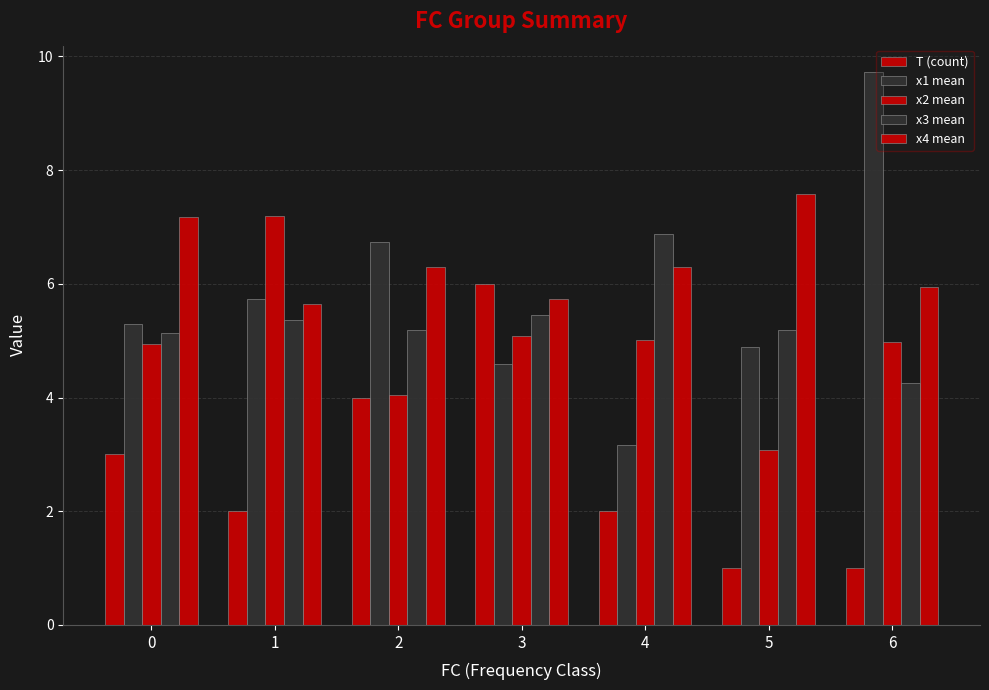

How many bars are there in each group?

5